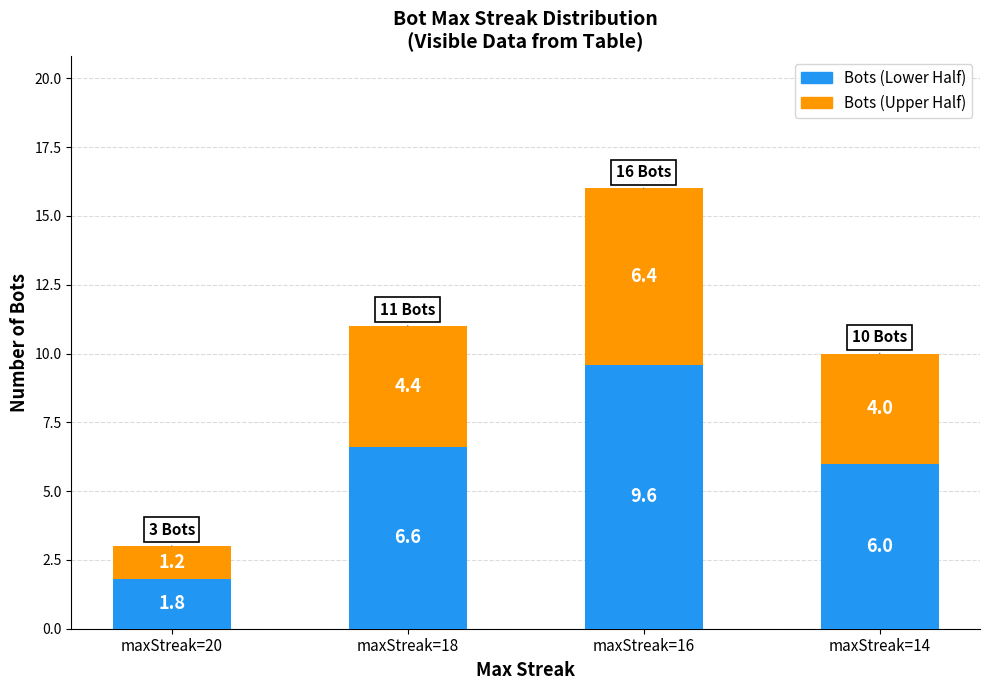

Are the bars horizontal?

No